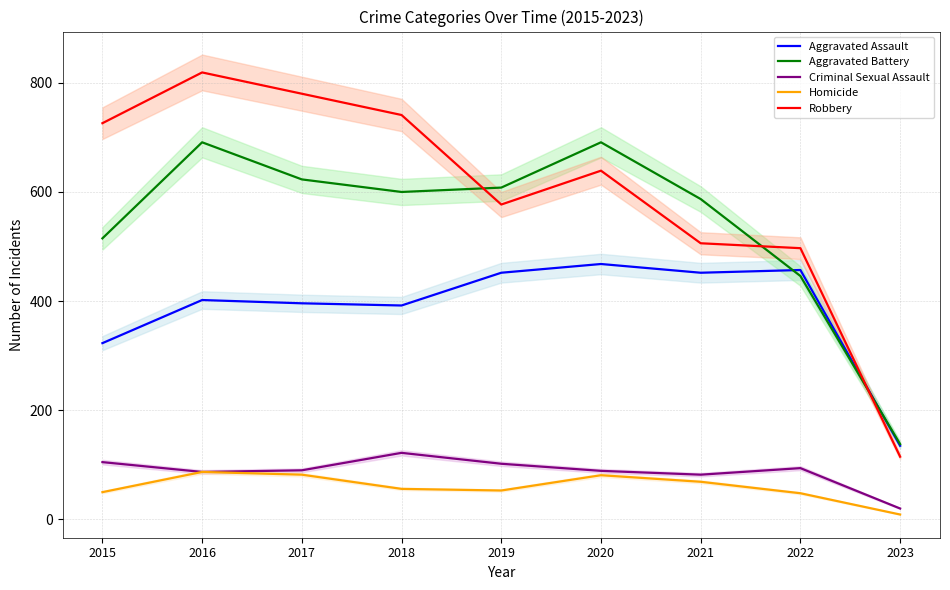

Rank the categories by Aggravated Battery value from highest to lowest.

2016, 2020, 2017, 2019, 2018, 2021, 2015, 2022, 2023